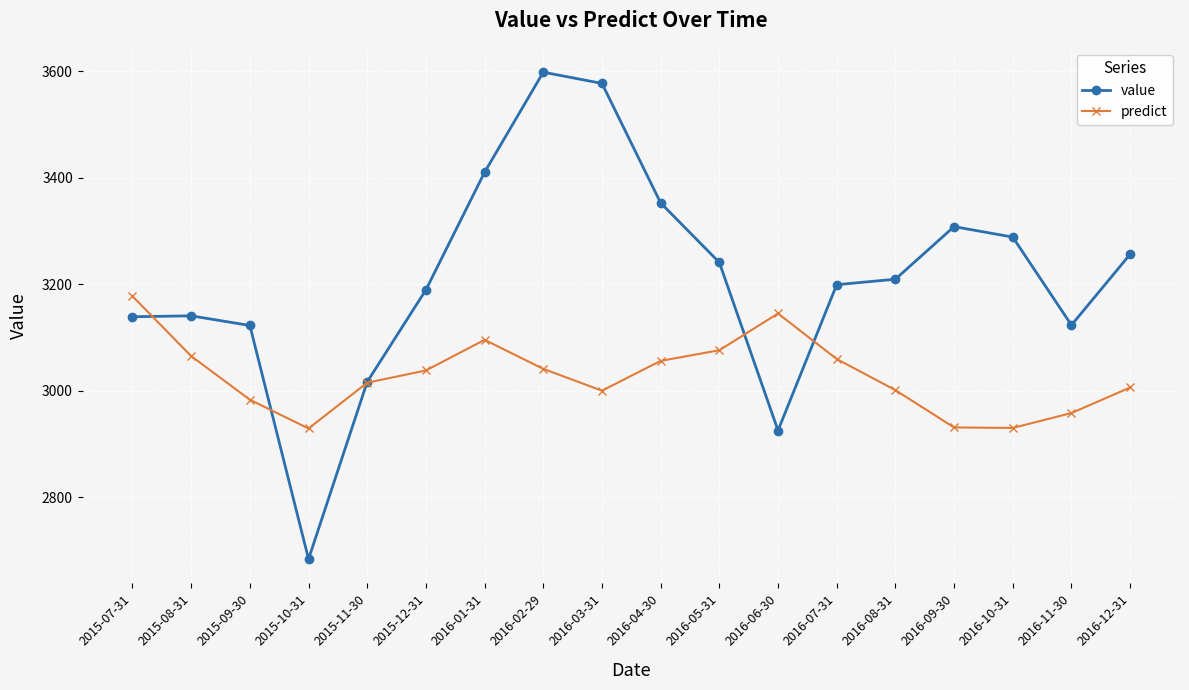

Which series has the largest range (max minus min)?

value